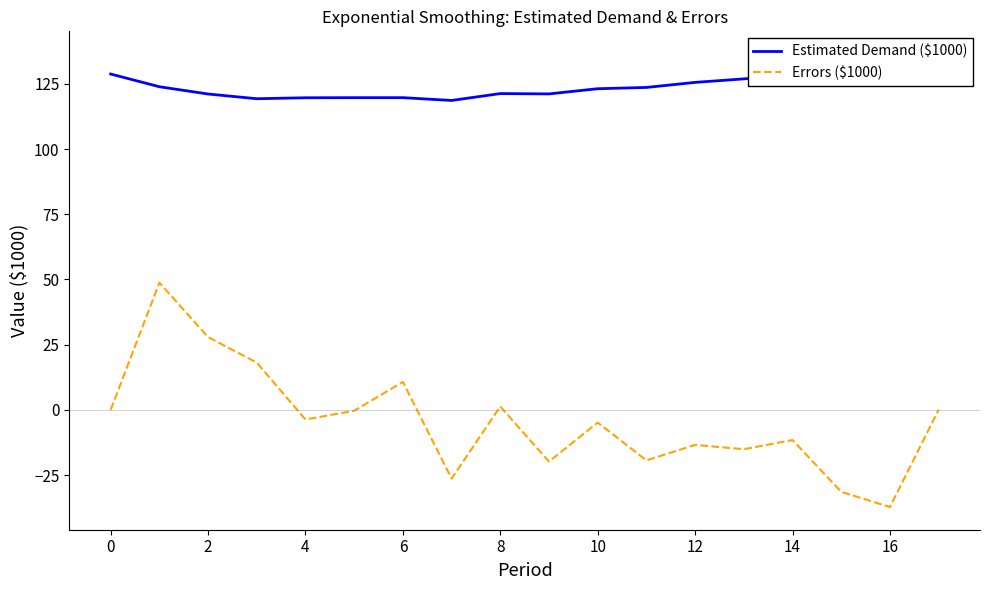

Does the chart display data point markers on the line(s)?

No